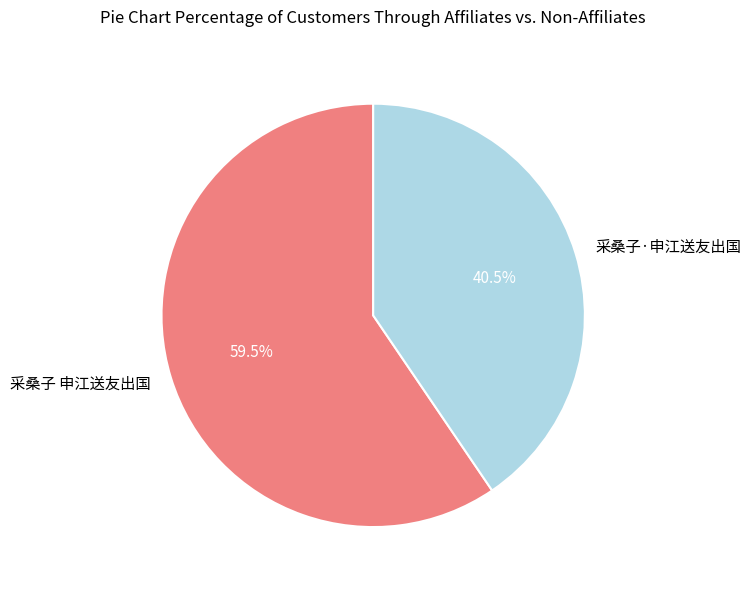

Which category has the smallest portion of the pie?

采桑子·申江送友出国